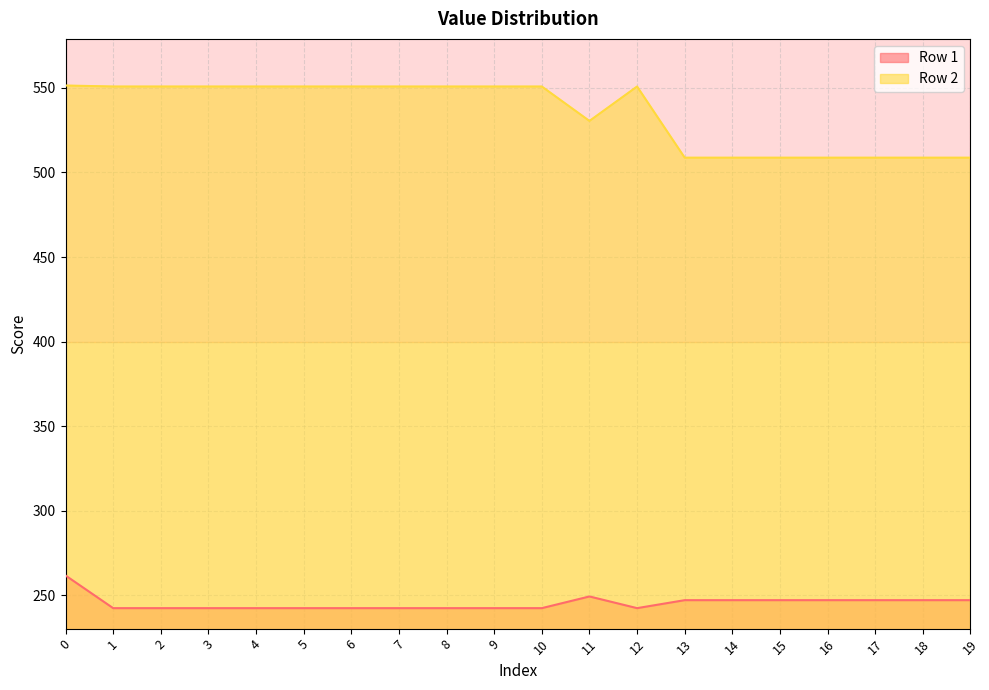

At which category does Row 1 reach its first local valley?

12